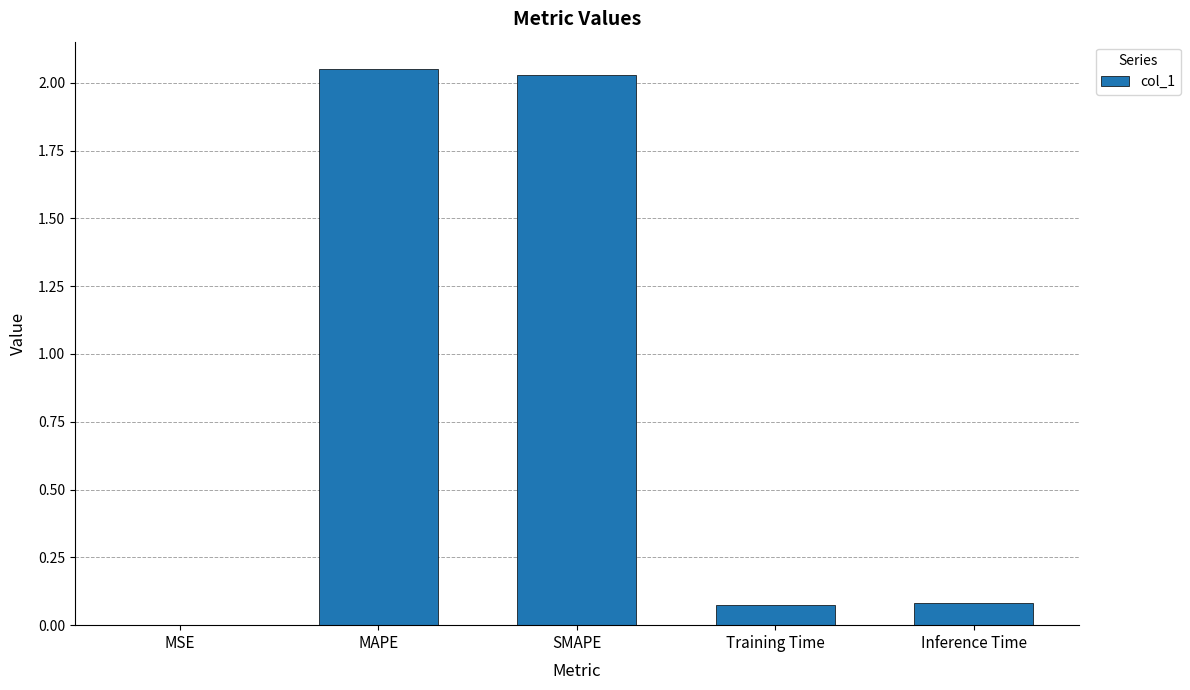

The value at MSE is 0.0. True or false?

True